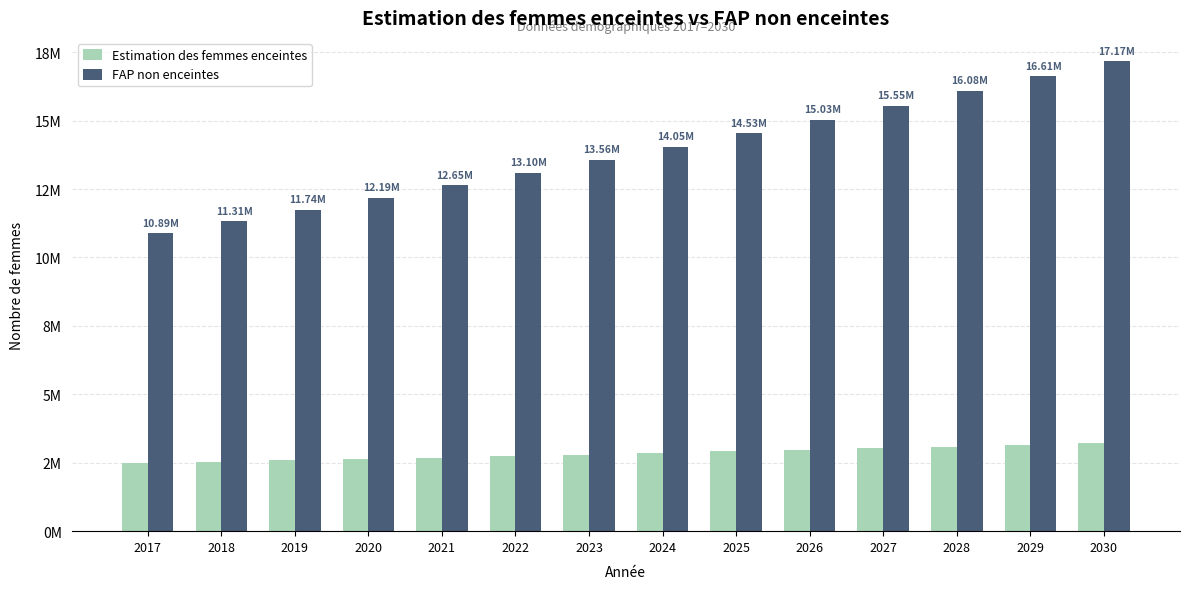

The FAP non enceintes series shows 10889222.4 at 2017. True or false?

True